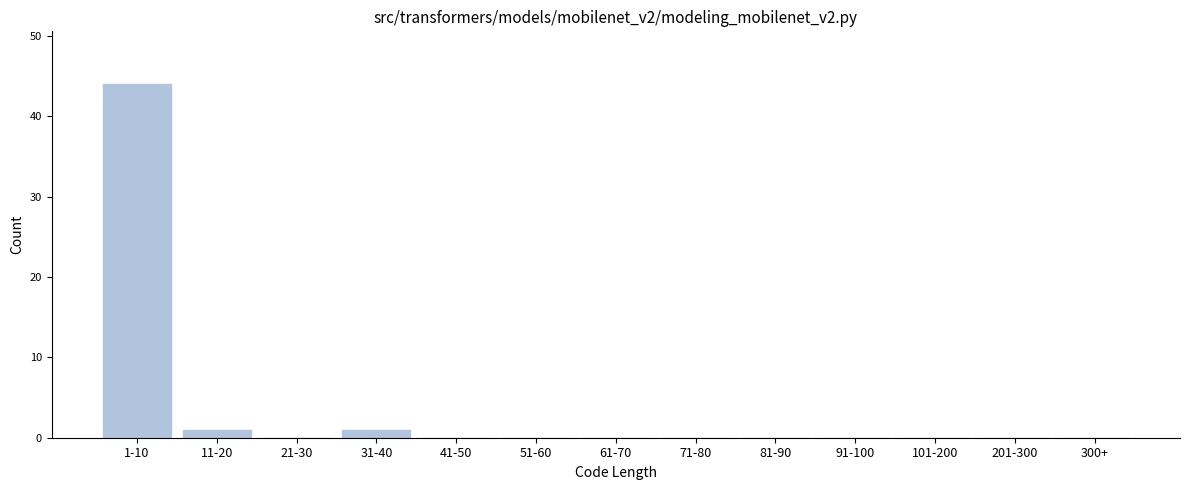

Reading right to left, what are all the values shown in this chart?

300+=0	201-300=0	101-200=0	91-100=0	81-90=0	71-80=0	61-70=0	51-60=0	41-50=0	31-40=1	21-30=0	11-20=1	1-10=44